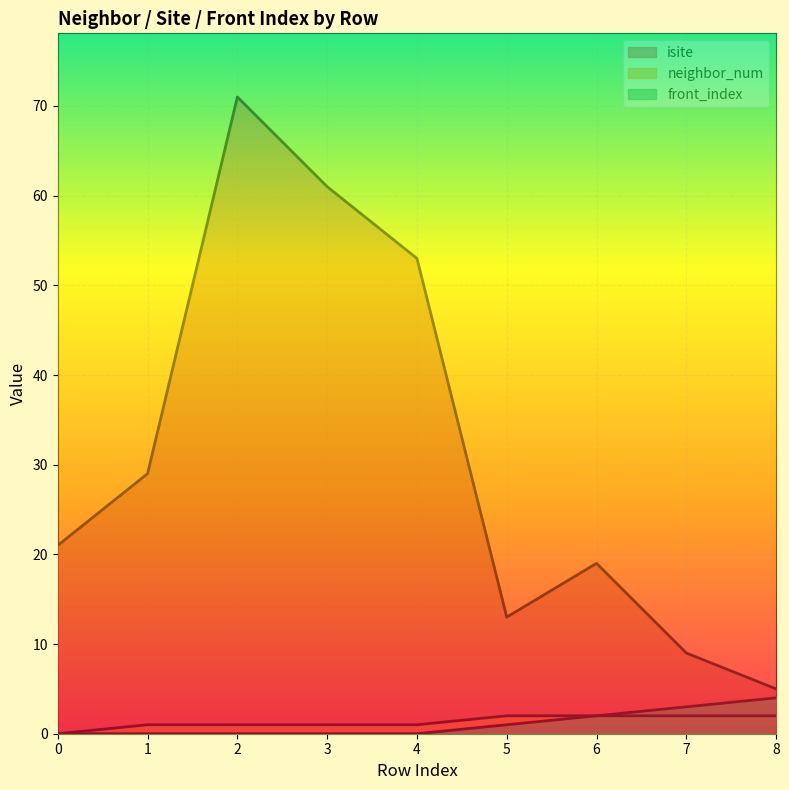

At 2, list the series in order from largest to smallest.

isite, neighbor_num, front_index